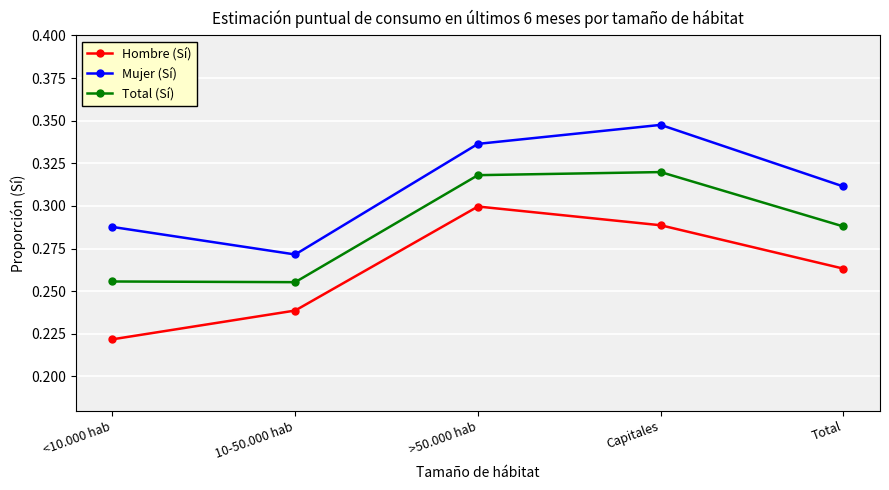

At how many categories does at least one series exceed 0?

5